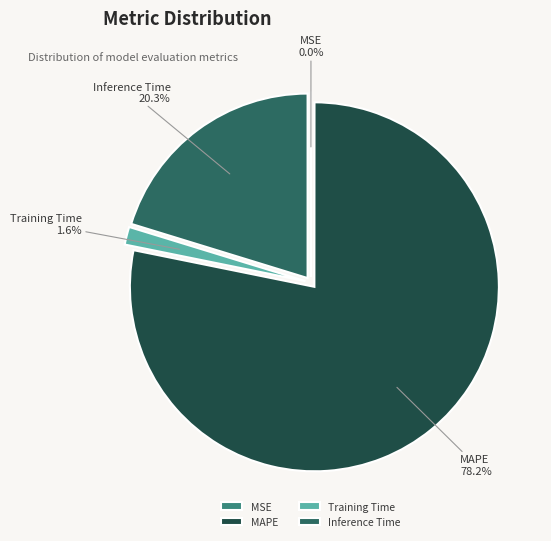

Which category has the biggest portion of the pie?

MAPE